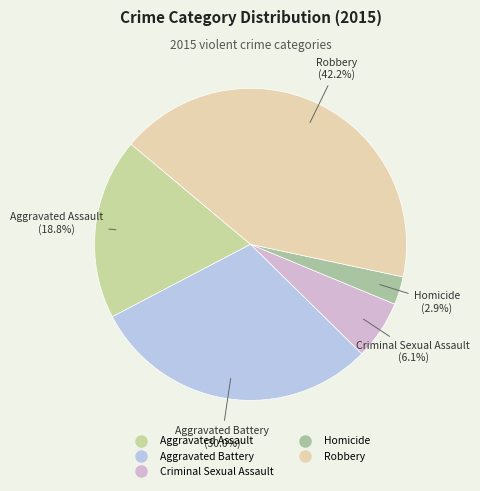

To the nearest percent, what percentage of the pie is Homicide?

3%